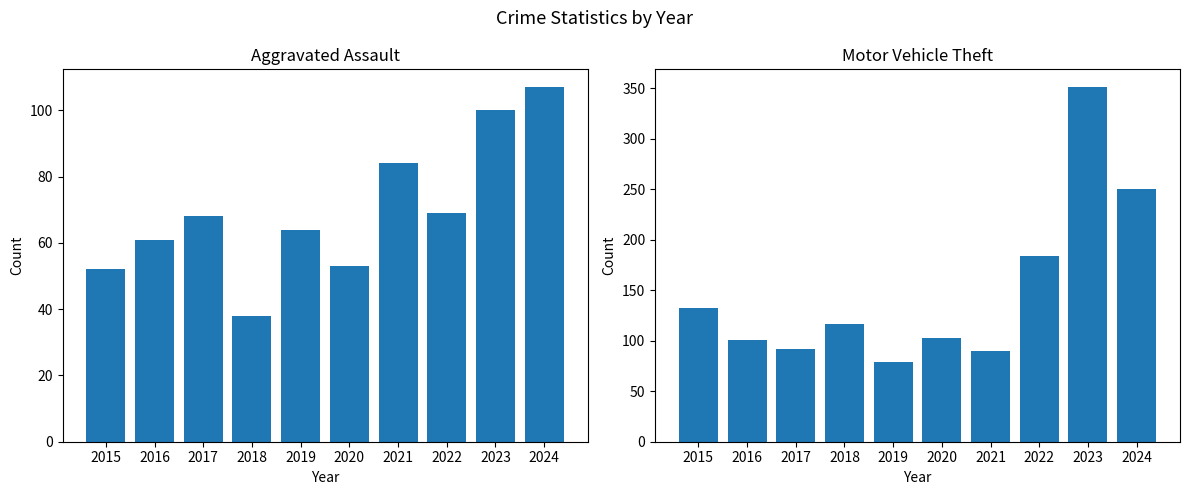

True or false: Aggravated Assault has a value of 117 at 2021.

False